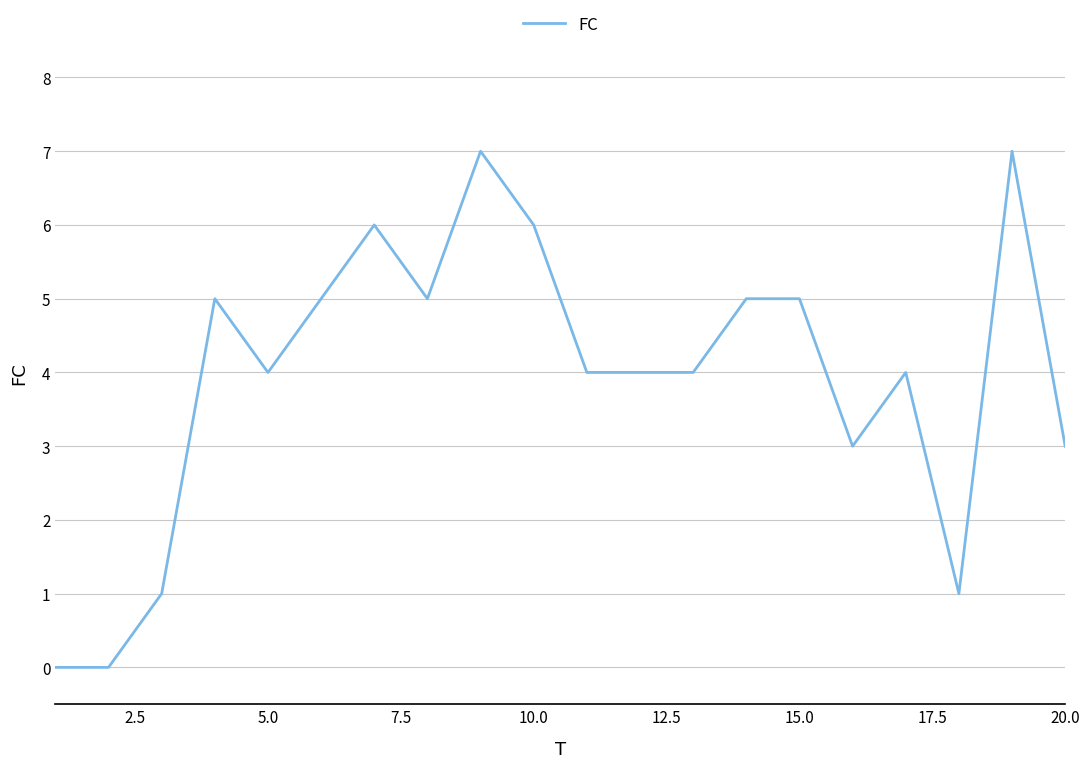

Count the values in the range 3 to 5.

12